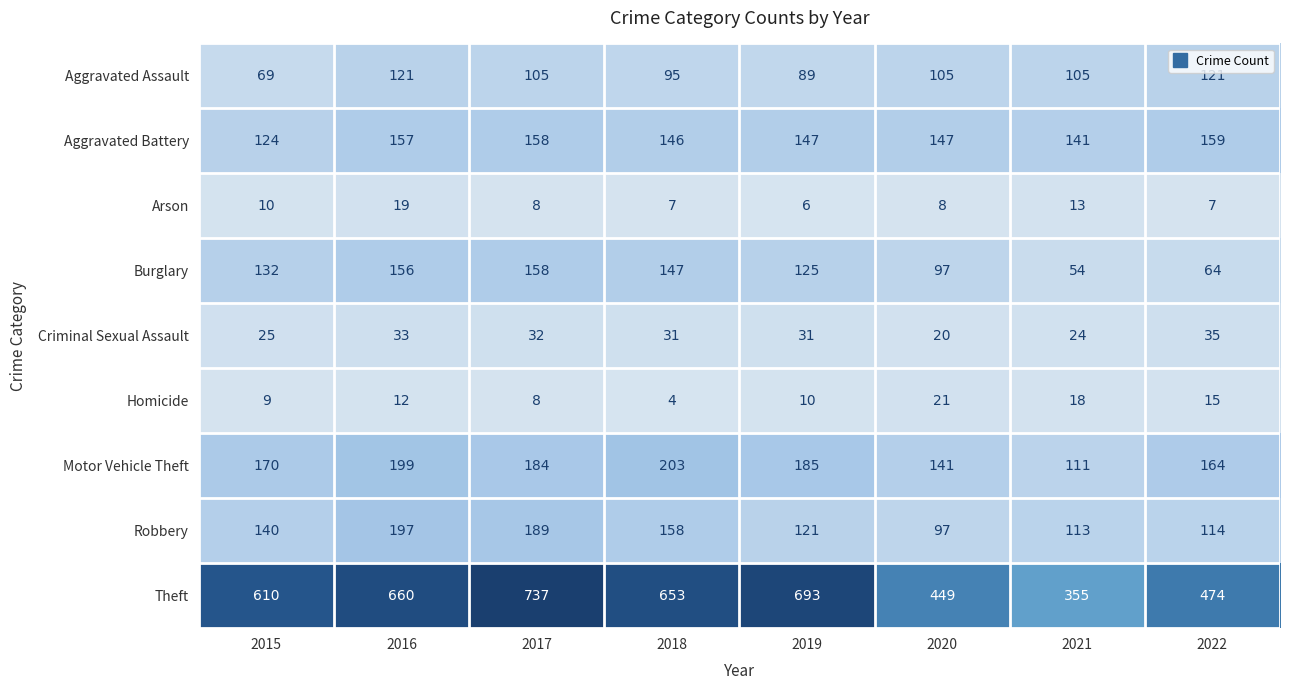

What is the average value of the Homicide series?

12